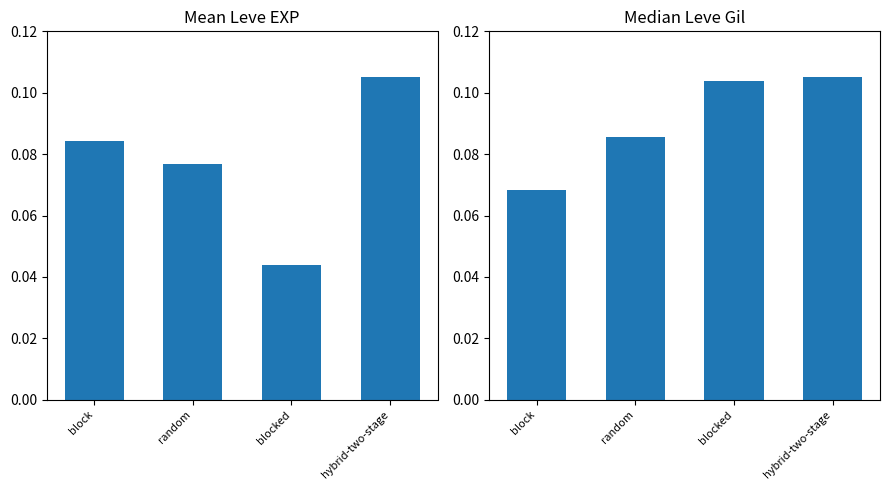

What are all the series names shown in the legend?

Mean Leve EXP, Median Leve Gil